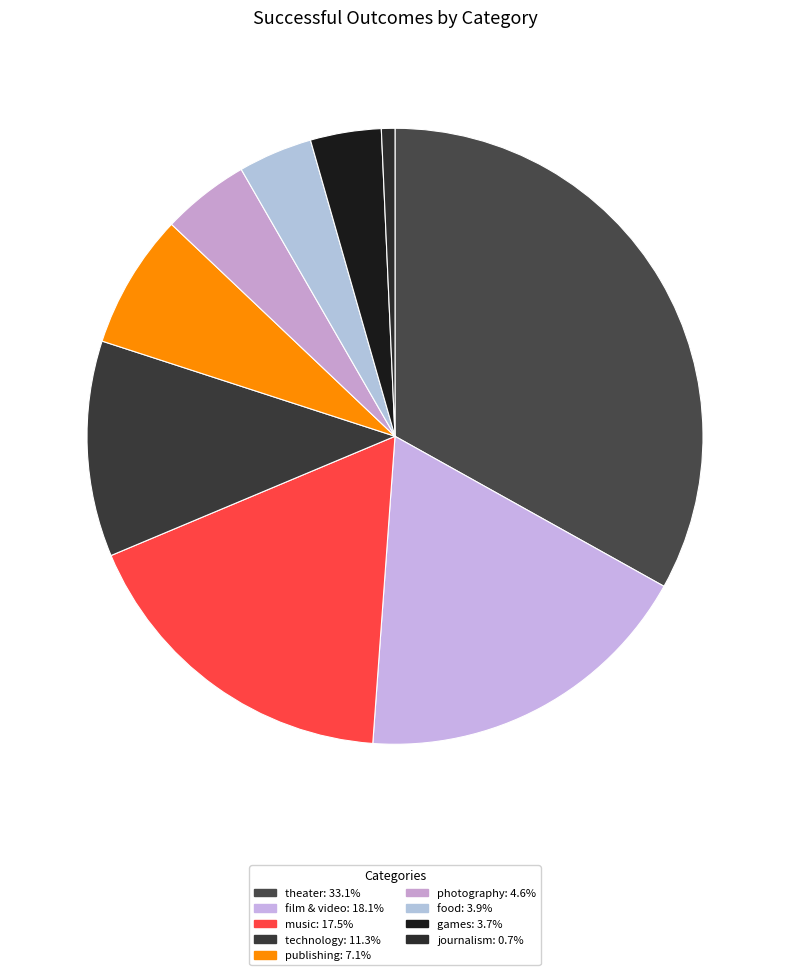

To the nearest percent, what is the difference between the largest and smallest slice percentages?

32%